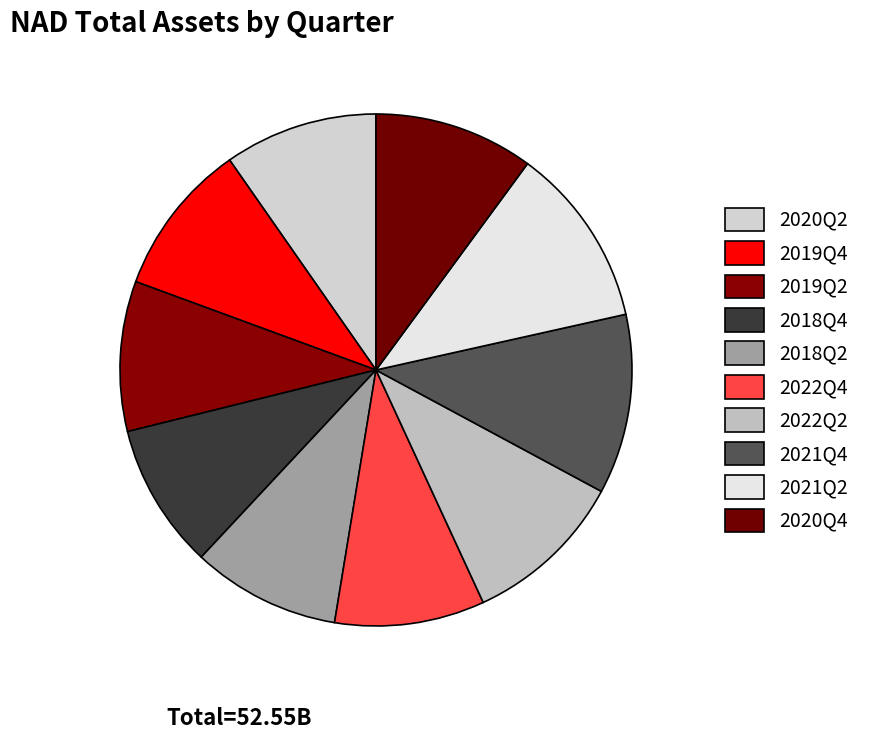

What percentage is the 2020Q2 slice, to the nearest percent?

10%